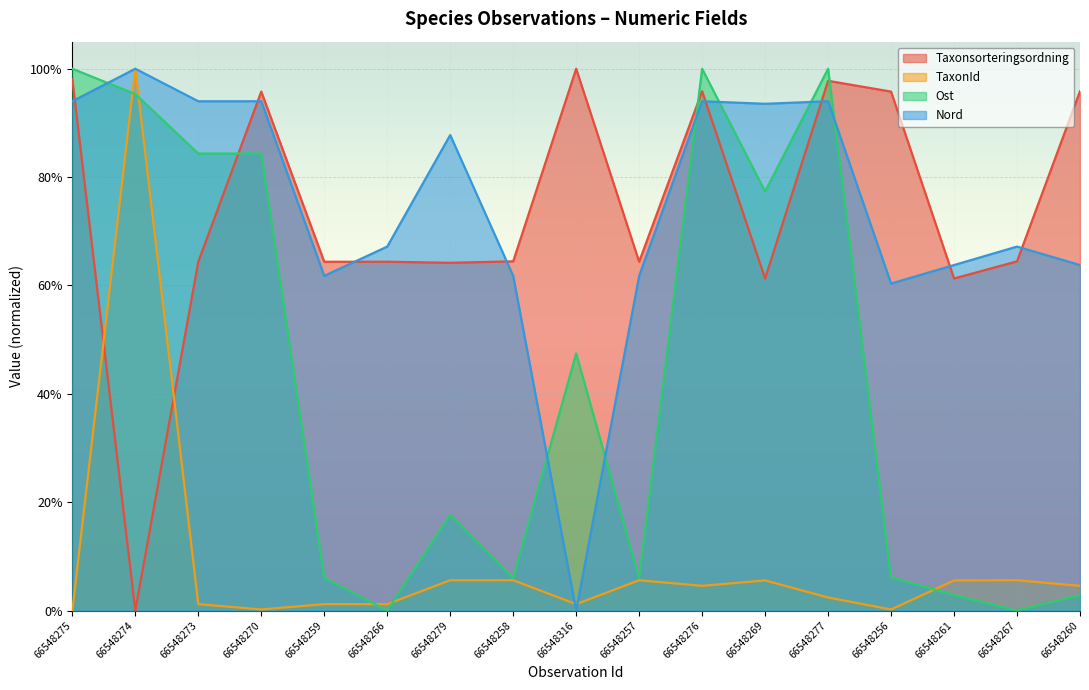

True or false: TaxonId and Nord intersect in this chart.

True